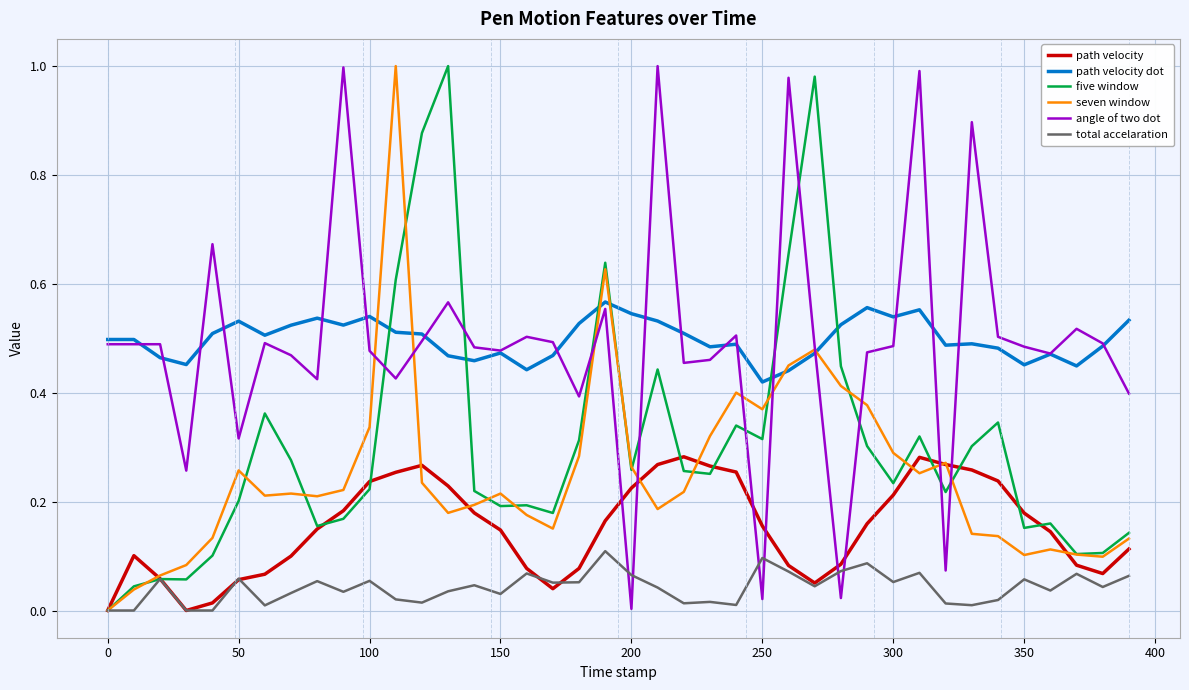

True or false: total accelaration and path velocity dot intersect in this chart.

False